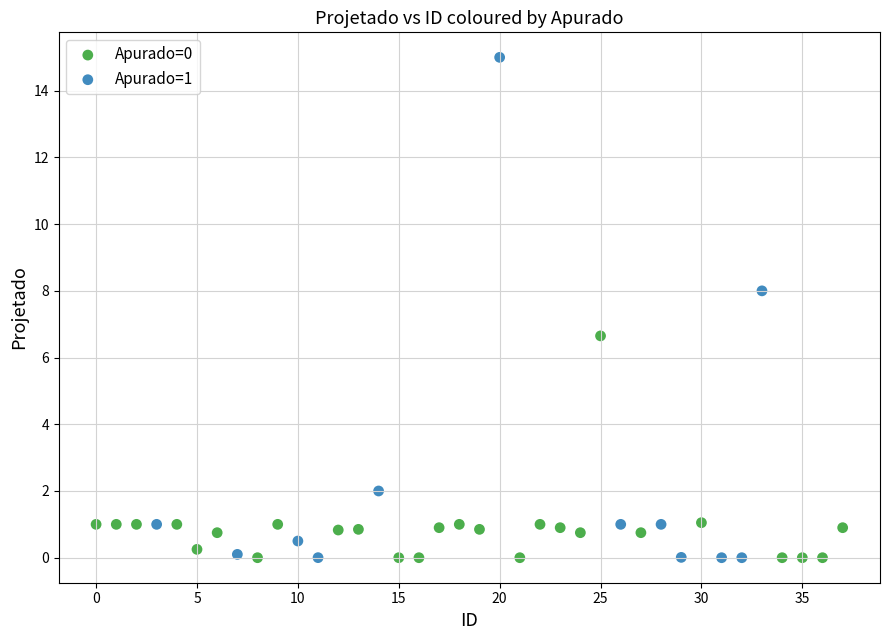

Which series has the widest spread of Y values?

Apurado=1